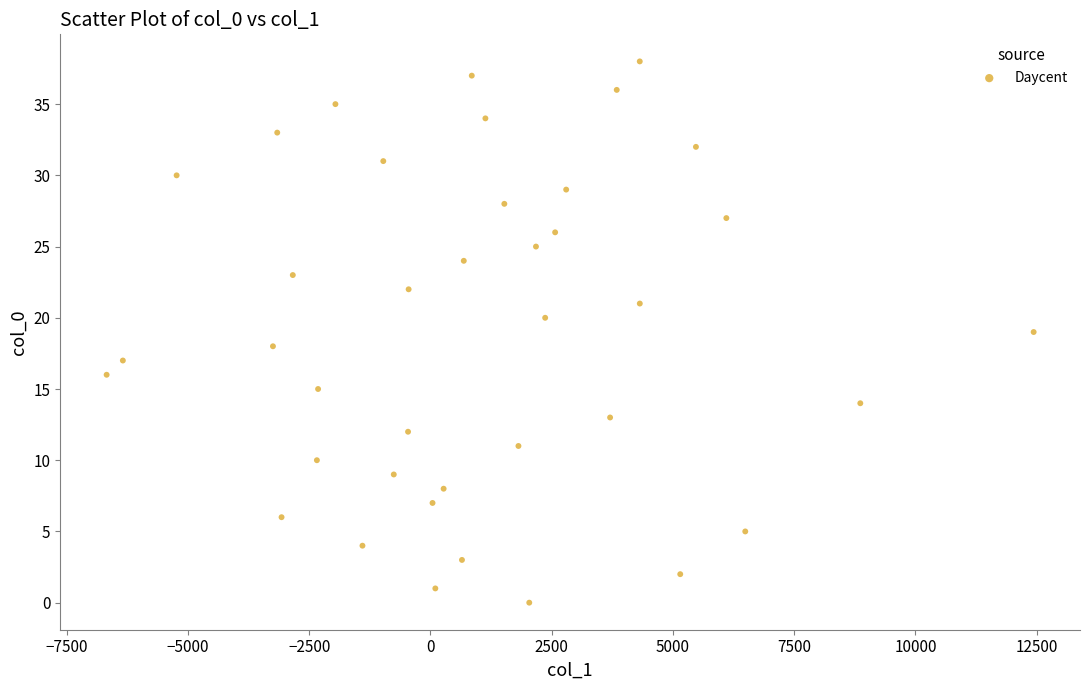

What is the range of Y values (max minus min)?

38